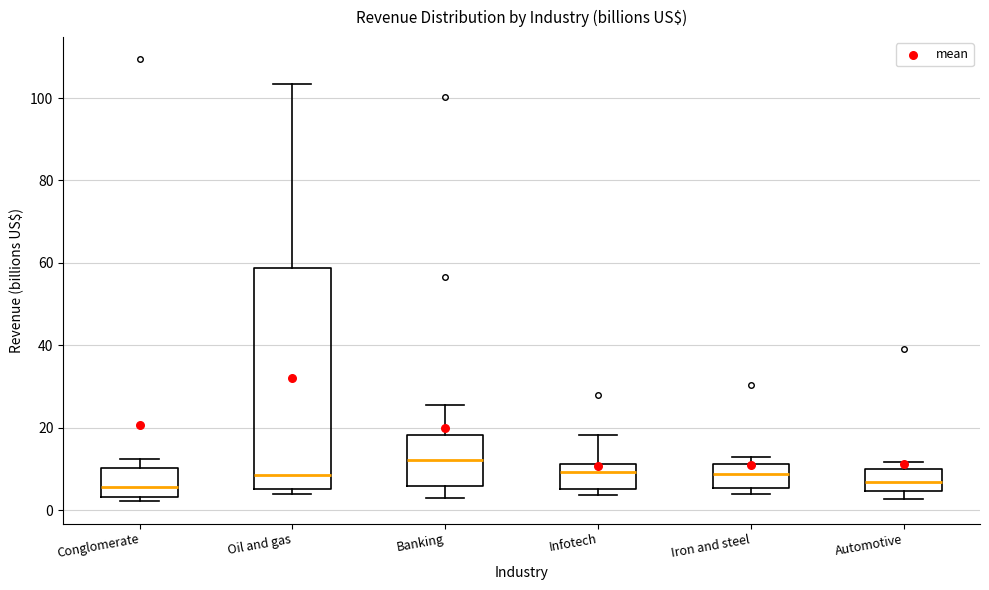

Comparing the boxes themselves (not the whiskers), which one is the tallest?

Oil and gas